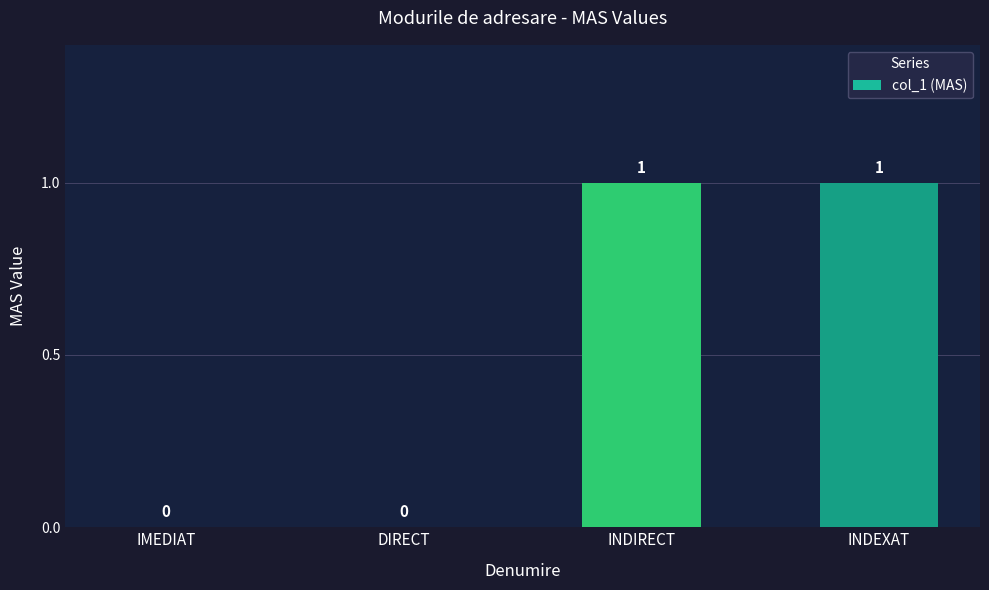

Reading left to right, transcribe all the data shown in this chart.

0	0	1	1